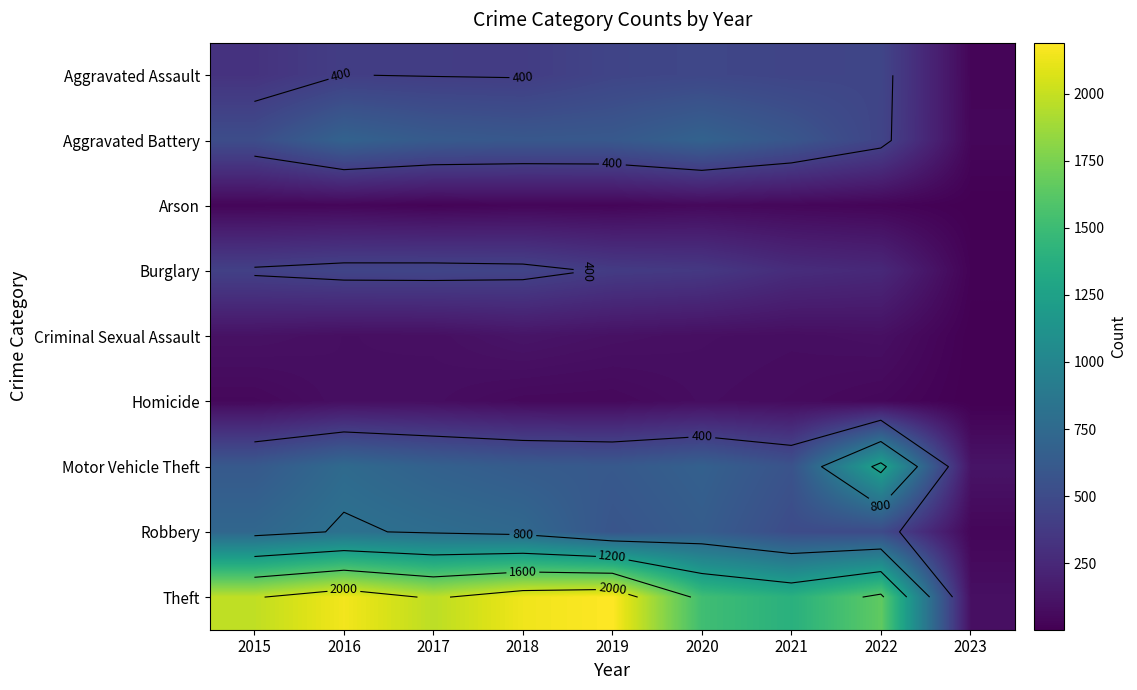

The Aggravated Battery series shows 600 at 2018. True or false?

True